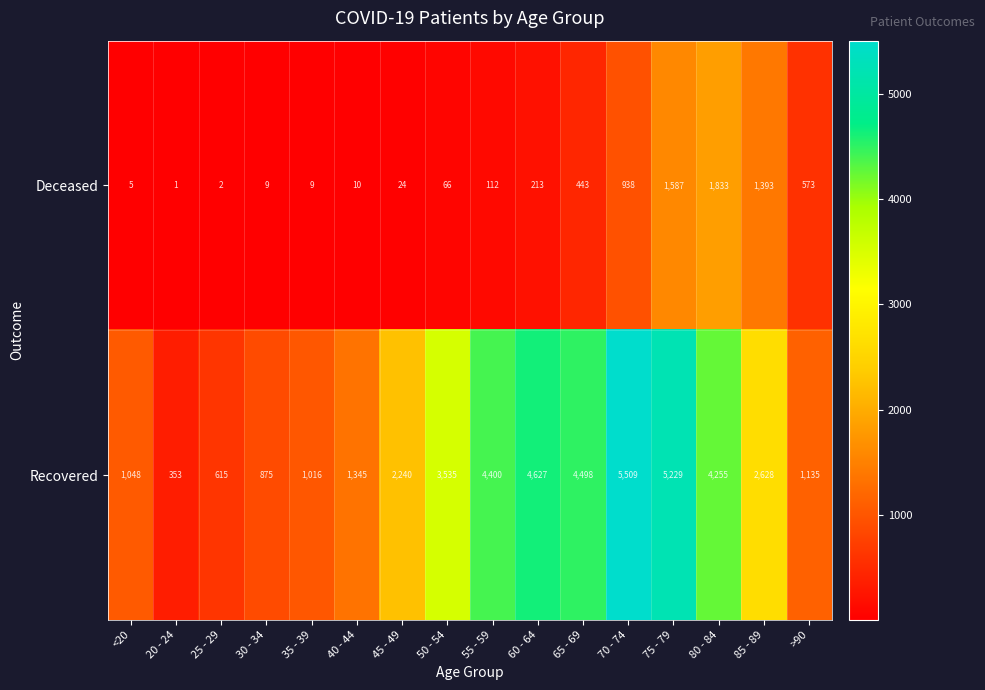

Which series has the widest spread of values?

Recovered